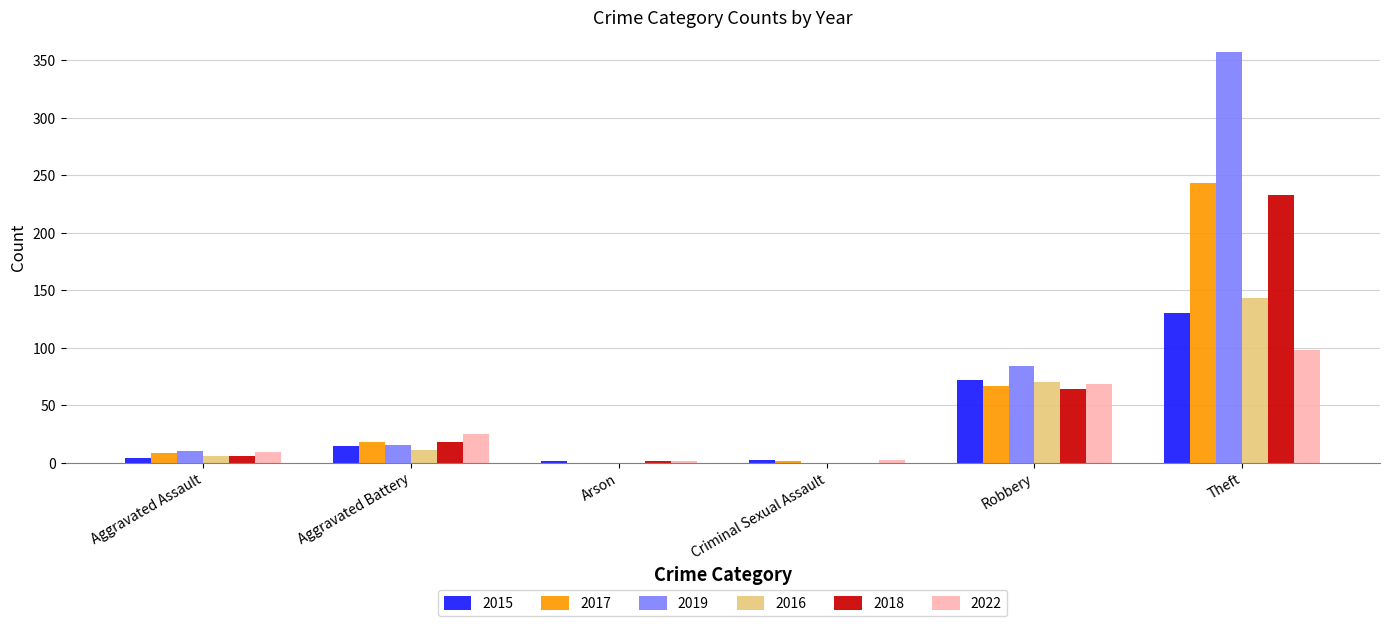

At which category is the sum across all series the highest?

Theft